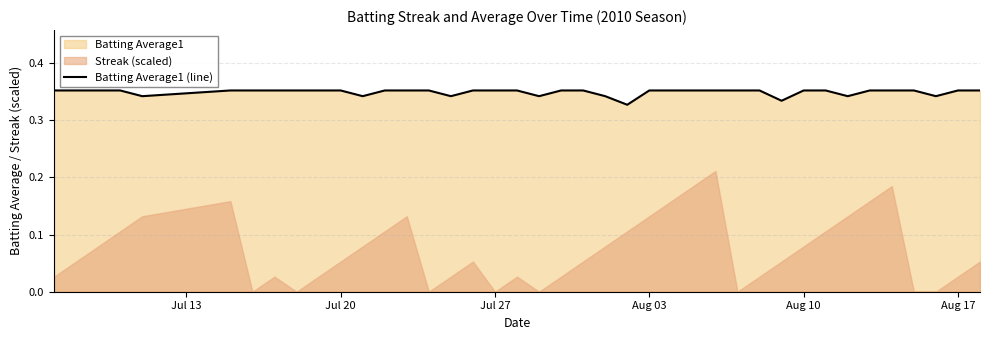

The Batting Average1 (line) series shows 0.5 at Jul 27. True or false?

False